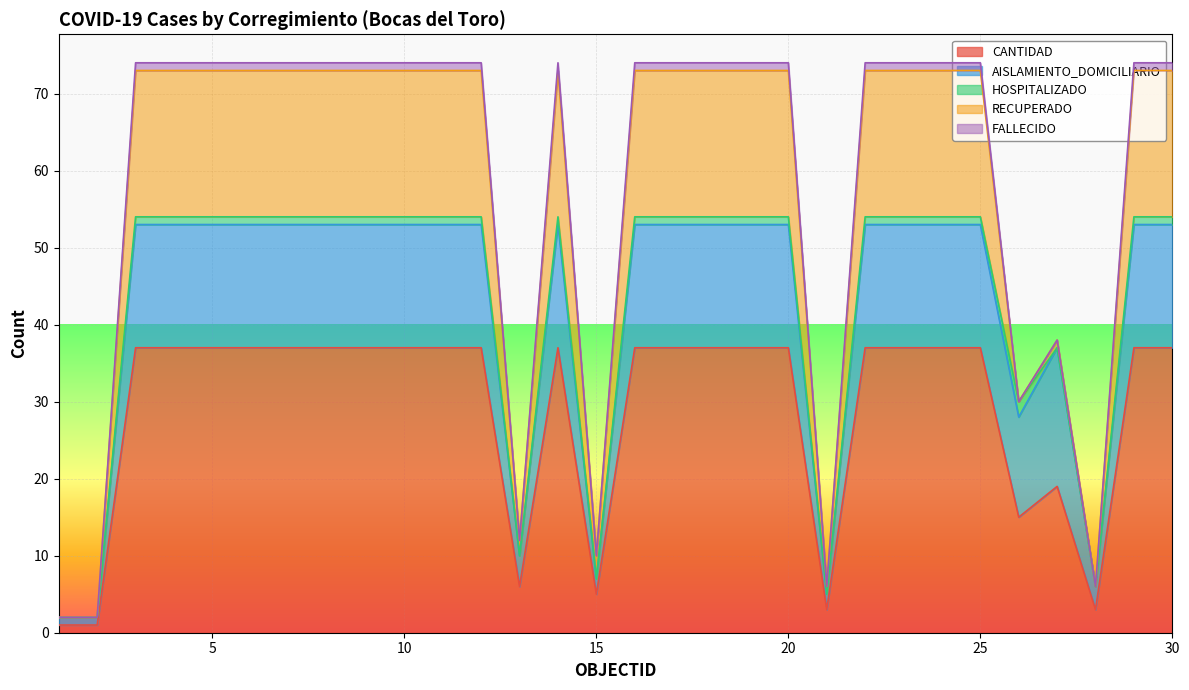

Which category has the highest value across all series?

3